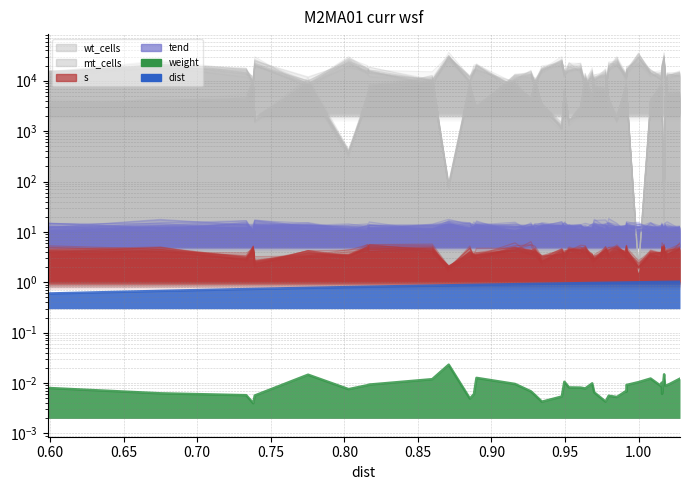

What is the sum of the mt_cells values at 0.80 and 0.75?

12230.7